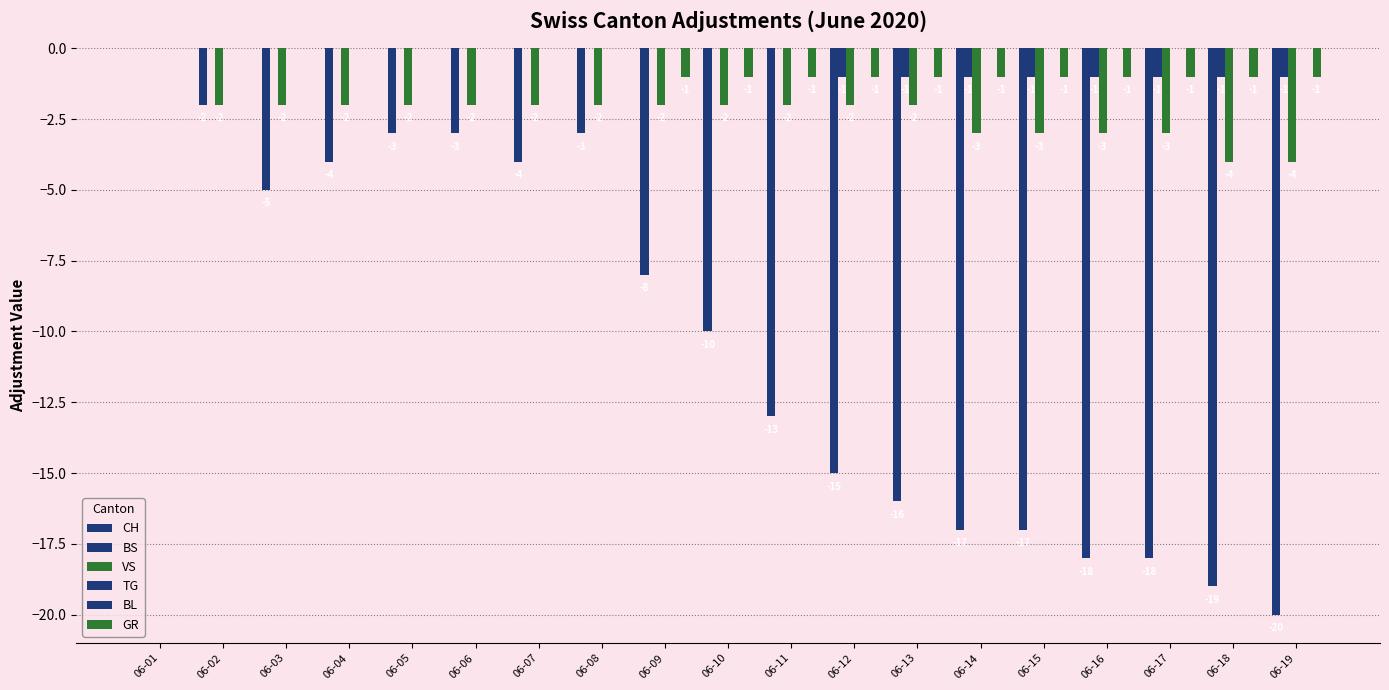

Count the number of data series in this chart.

6